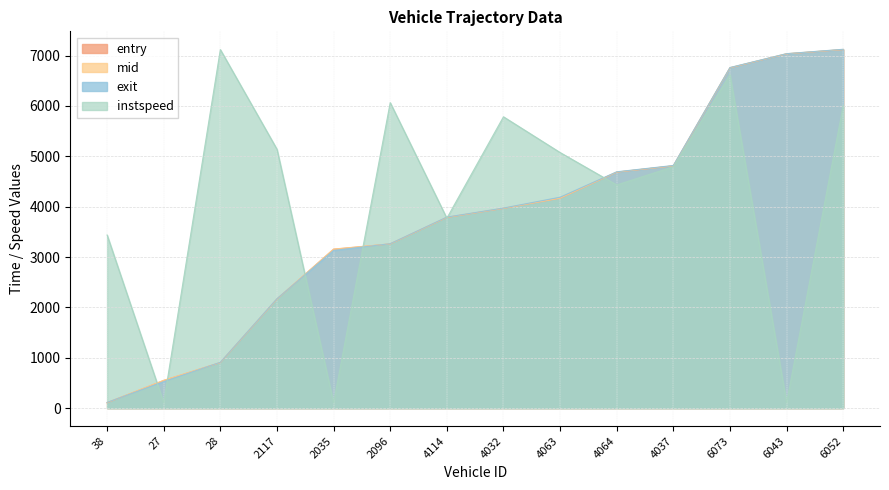

What is the difference between the maximum and minimum values in the instspeed series?

7012.2